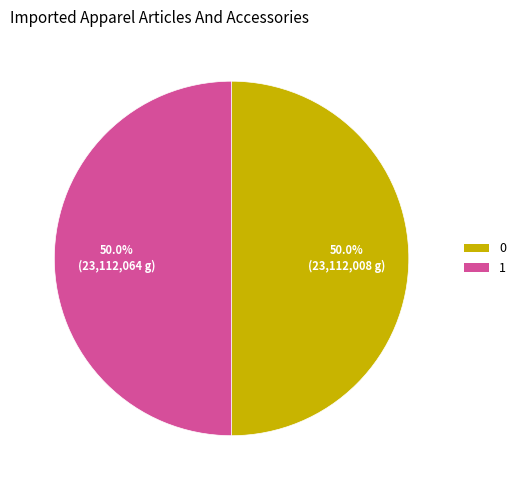

What percentage is the 1 slice, to the nearest percent?

50%